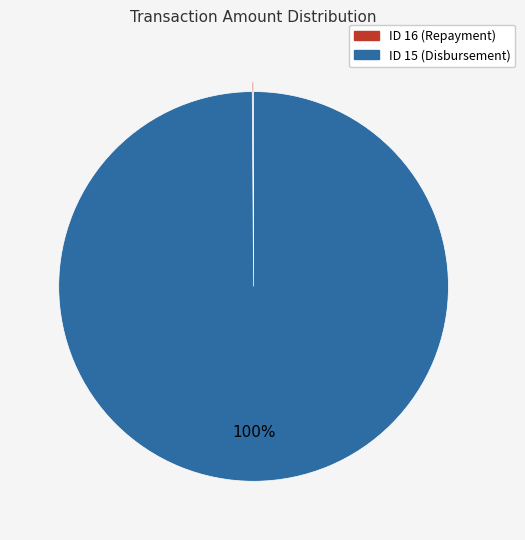

Does any single category account for the majority?

Yes